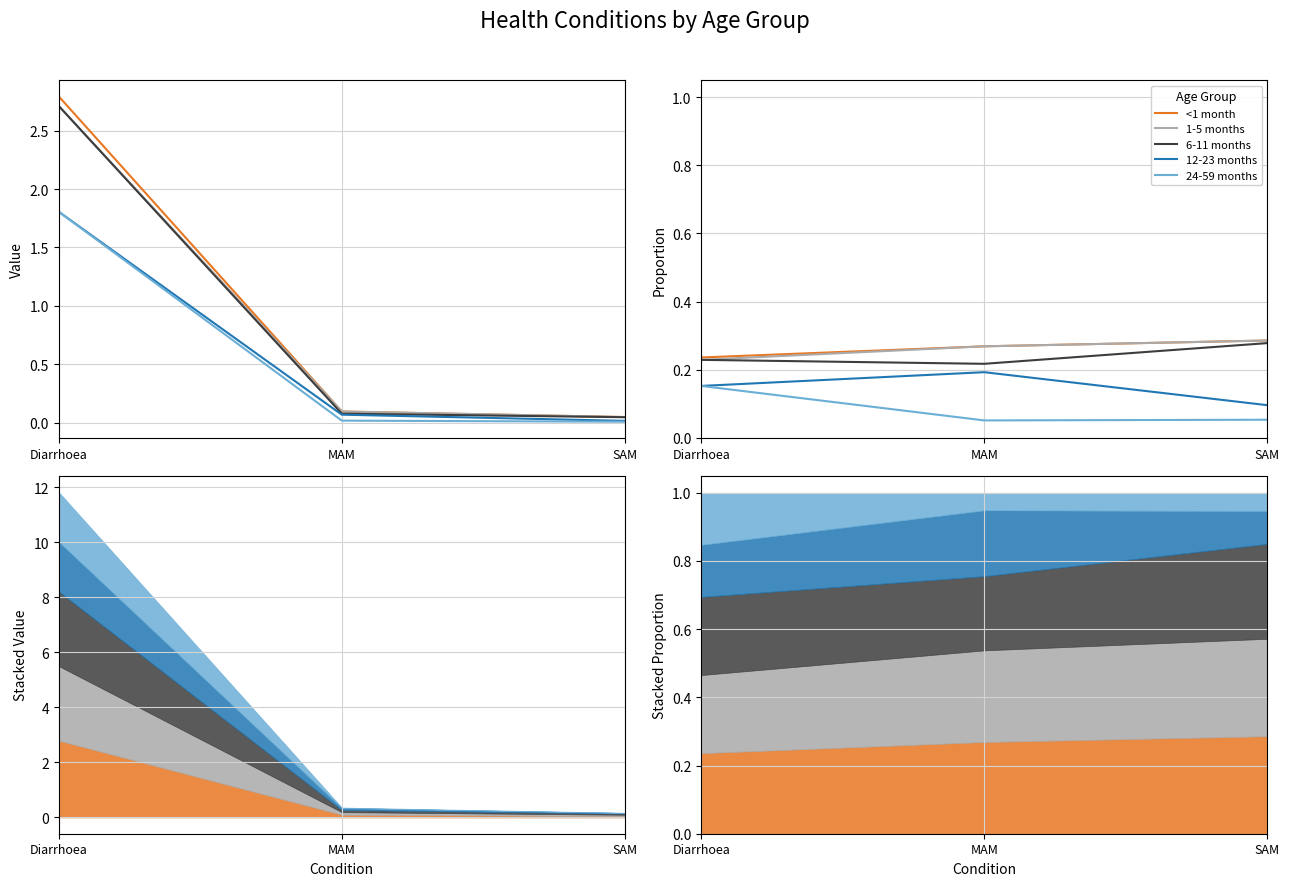

The value of 12-23 months at Diarrhoea is 0.2. True or false?

True